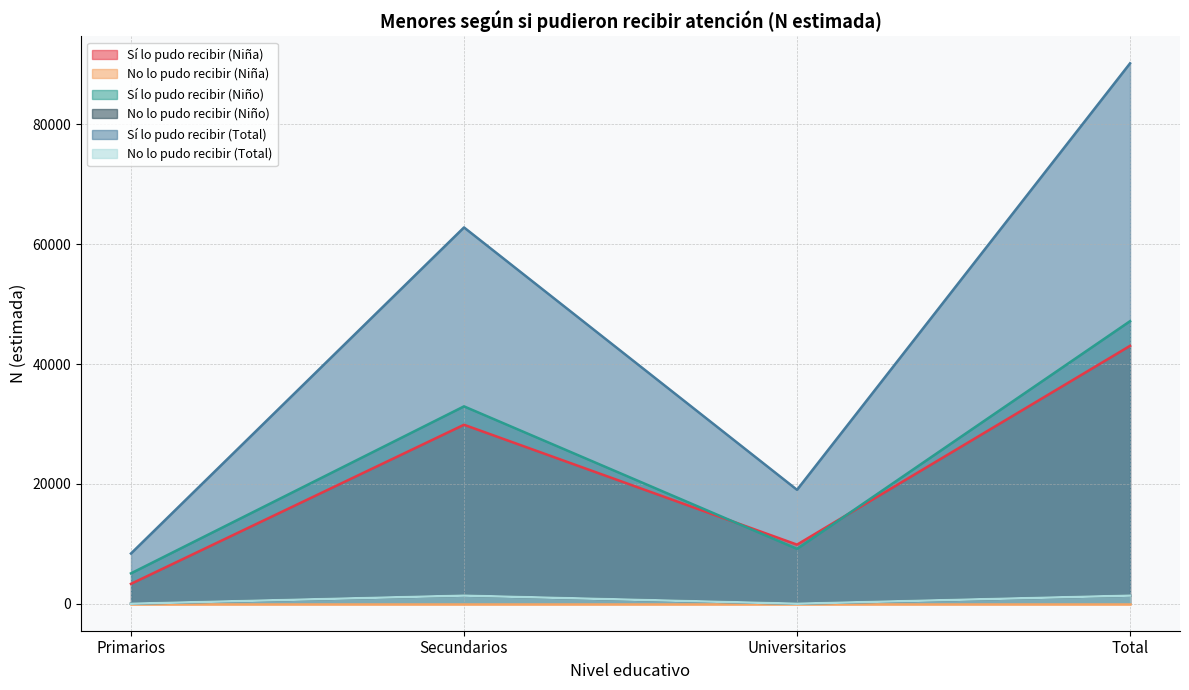

How many values in the Sí lo pudo recibir (Total) series exceed 62793?

1